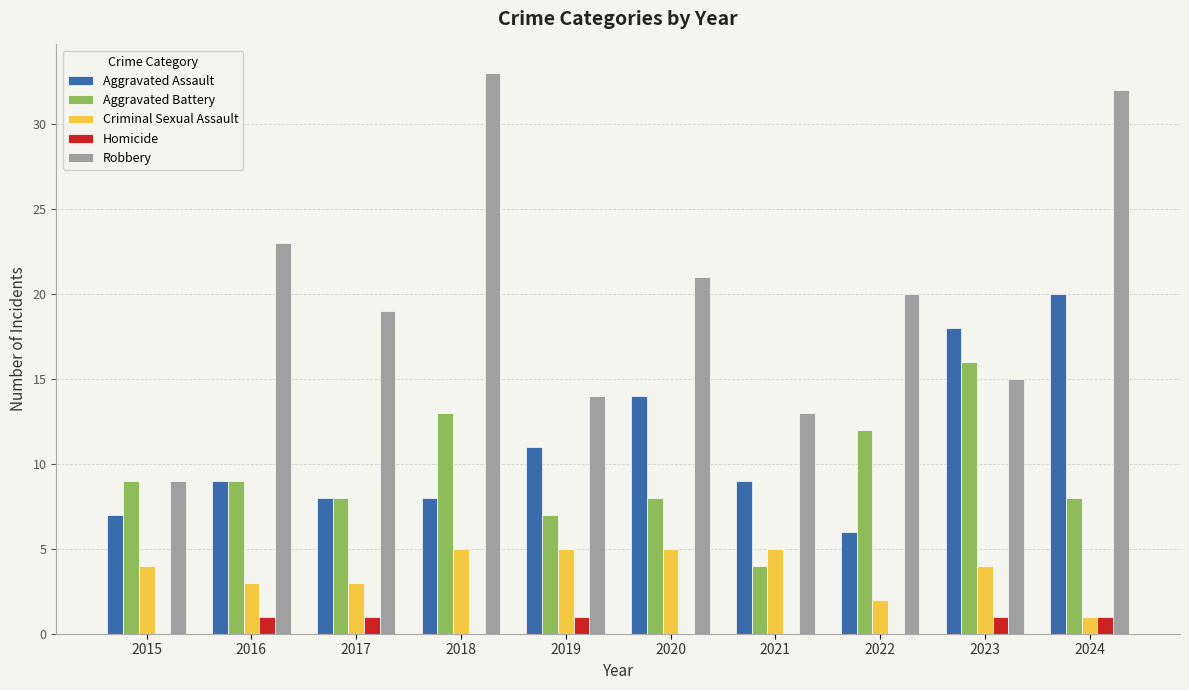

Does the chart contain stacked bars?

No